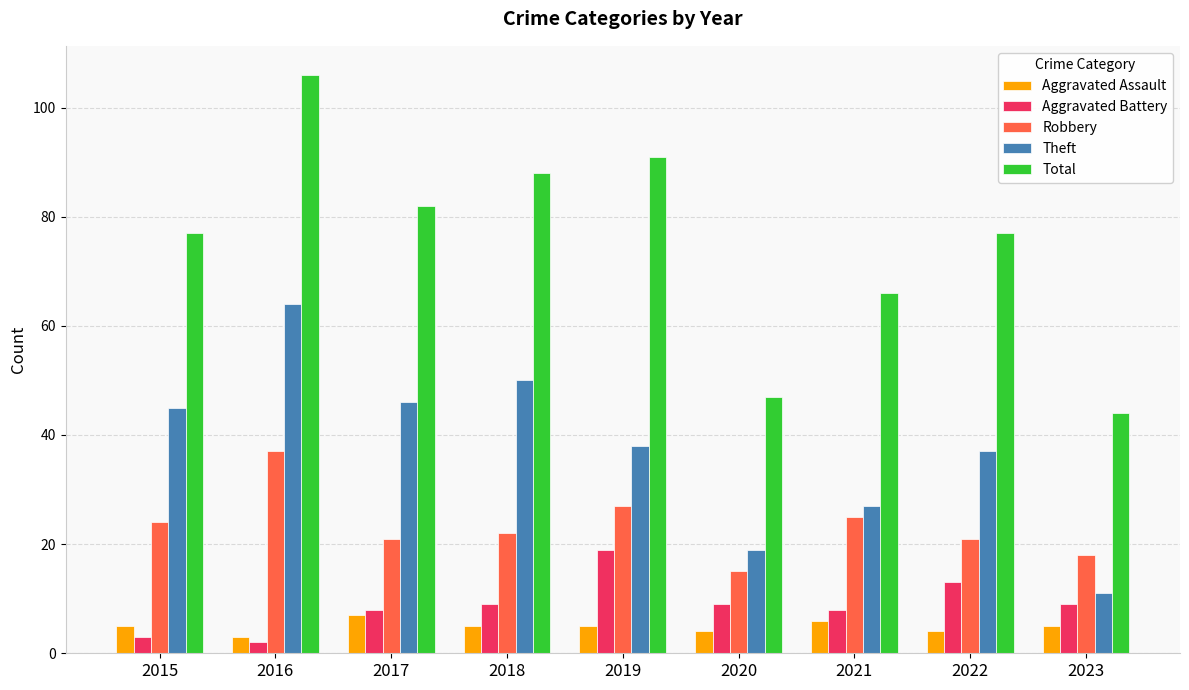

How many data points does each series have?

9